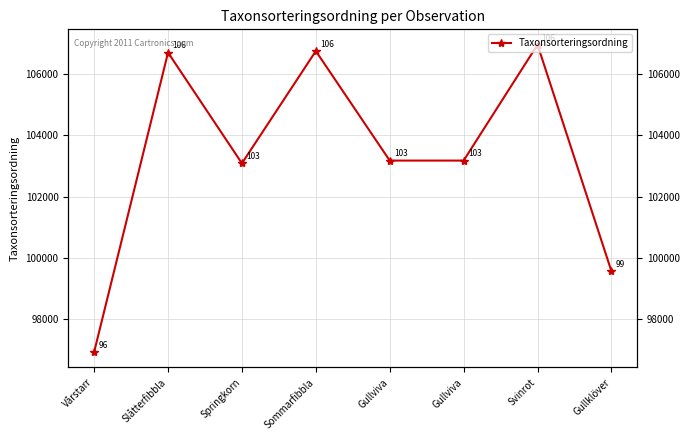

What is the difference between the maximum and minimum values?

10038